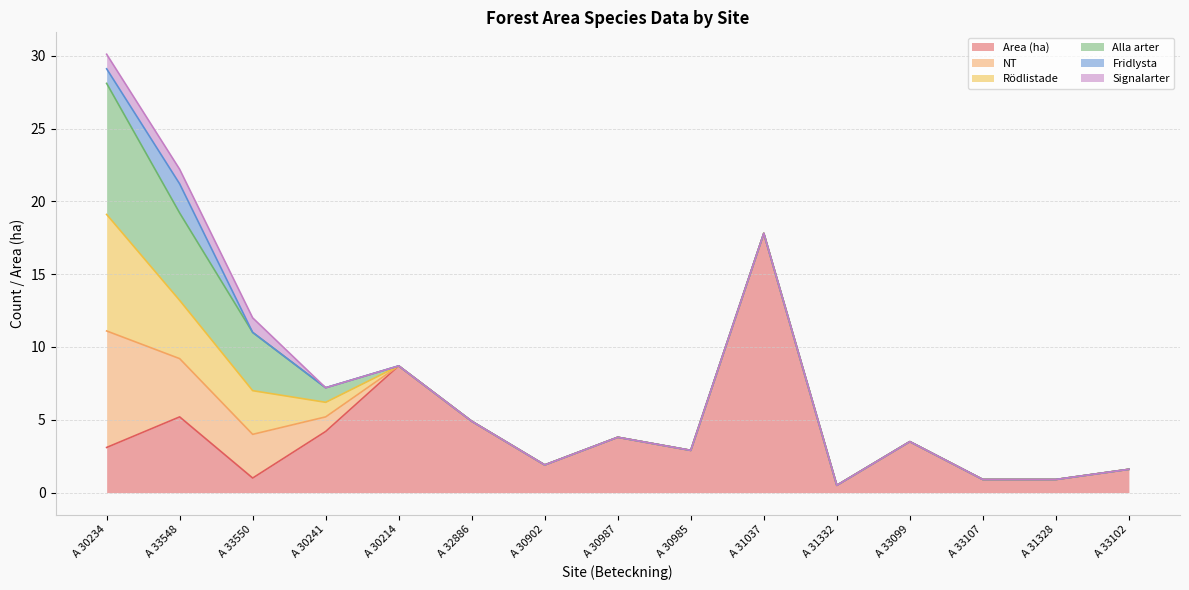

True or false: NT has a value of -4.7 at A 30985.

False